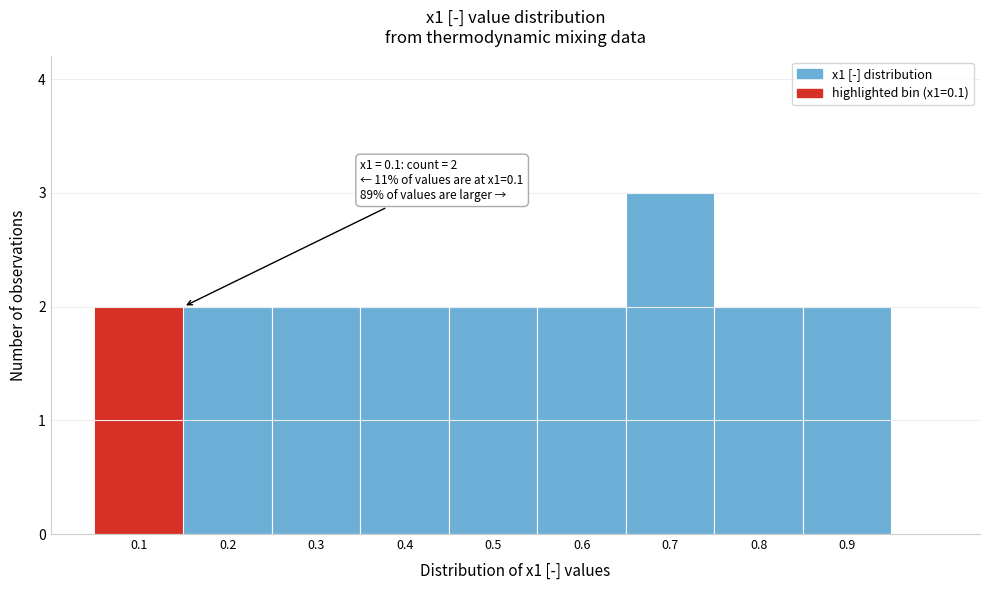

Which range on the x-axis has the tallest bar?

0.65 to 0.75